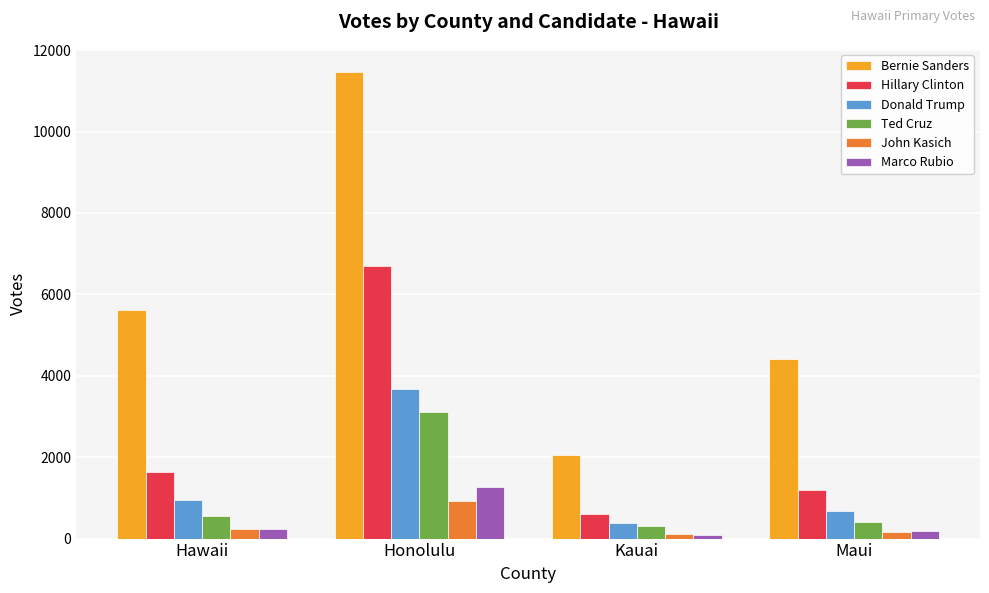

List the labels in order of Hillary Clinton value, smallest first.

Kauai, Maui, Hawaii, Honolulu